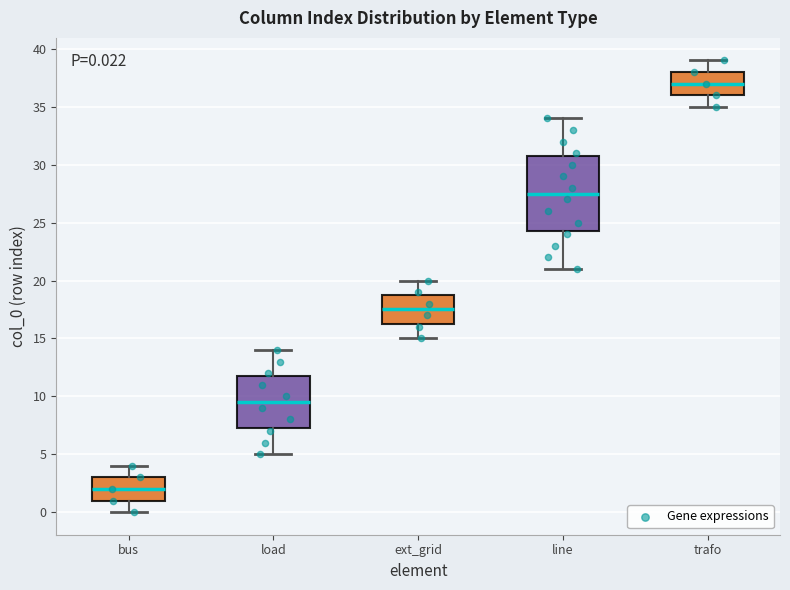

Which box's median line is the highest?

trafo